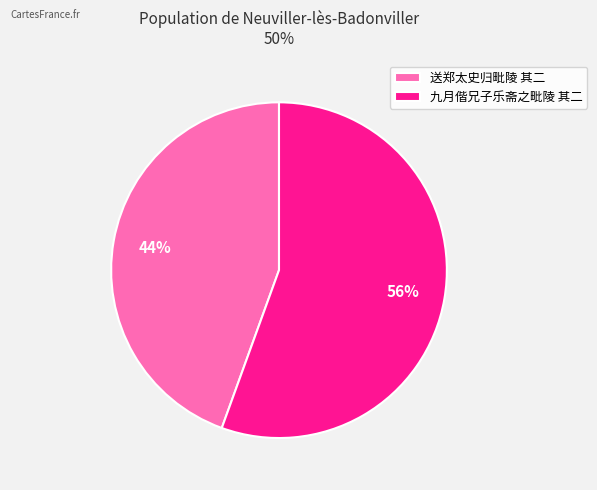

Is 送郑太史归毗陵 其二 the majority of the pie?

No